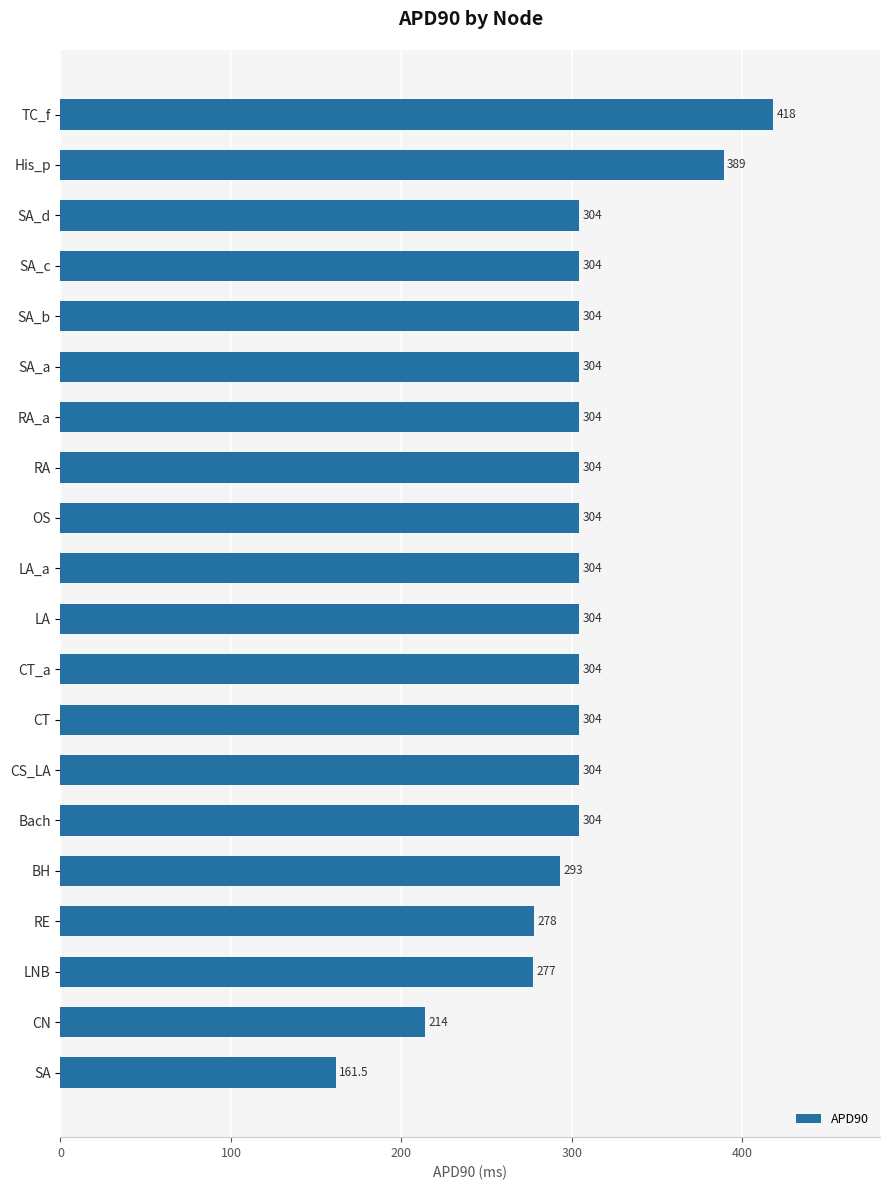

The value at RA is 304.0. True or false?

True